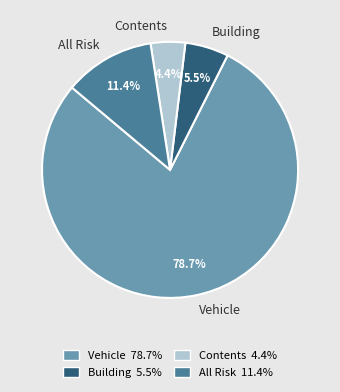

How much of the chart is everything except Contents?

95.6%